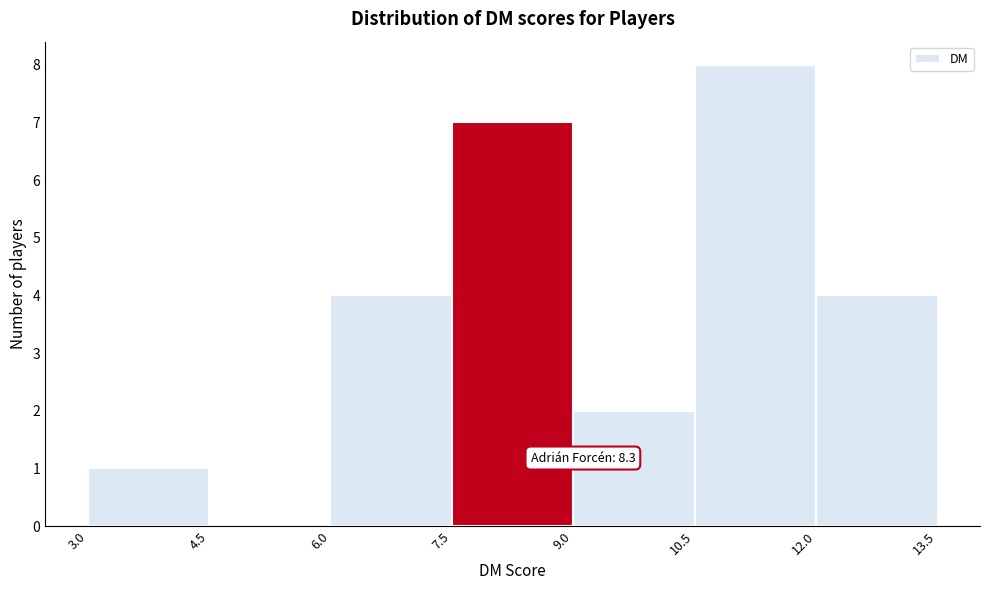

Over which range of the x-axis is the bar tallest?

10.5 to 12.0